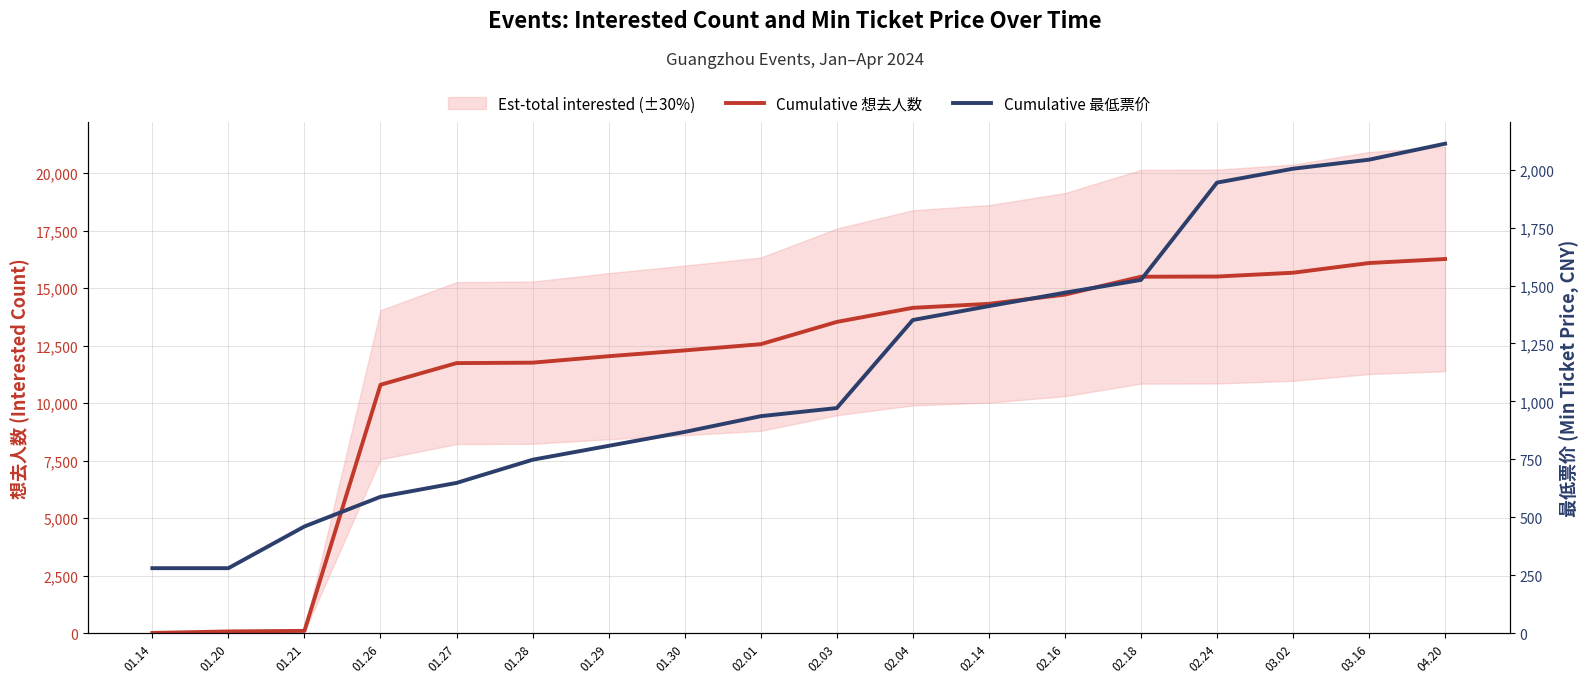

How many distinct data groups are displayed?

2